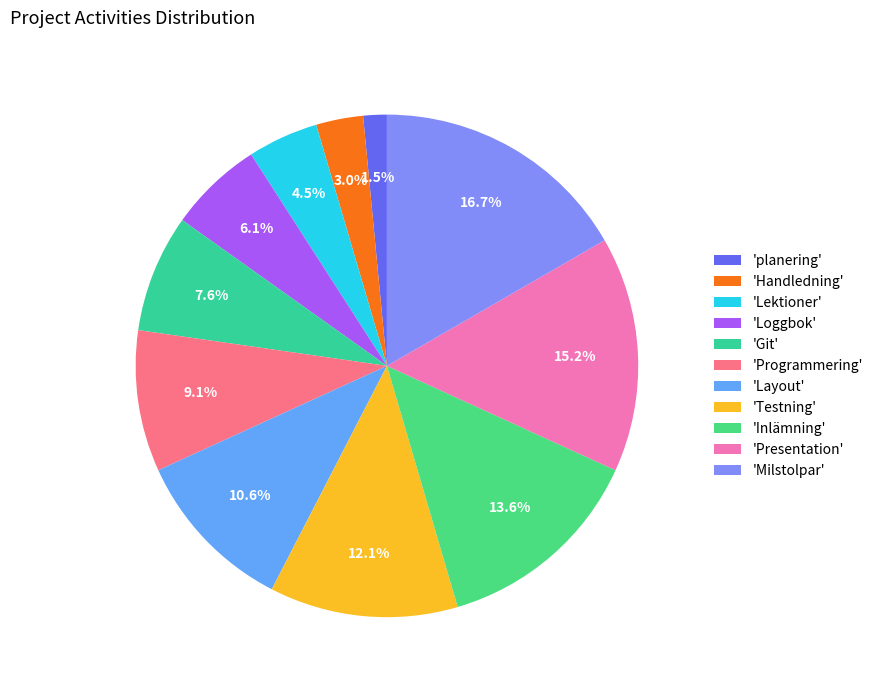

How many slices are in this pie chart?

11